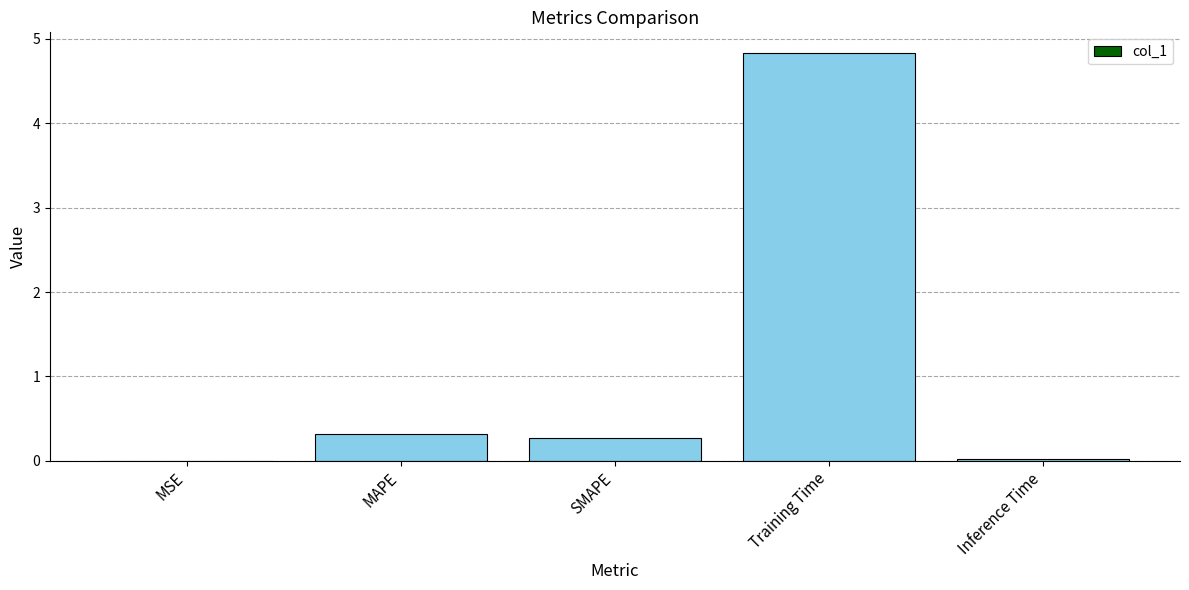

Which category has the highest value across all series?

Training Time